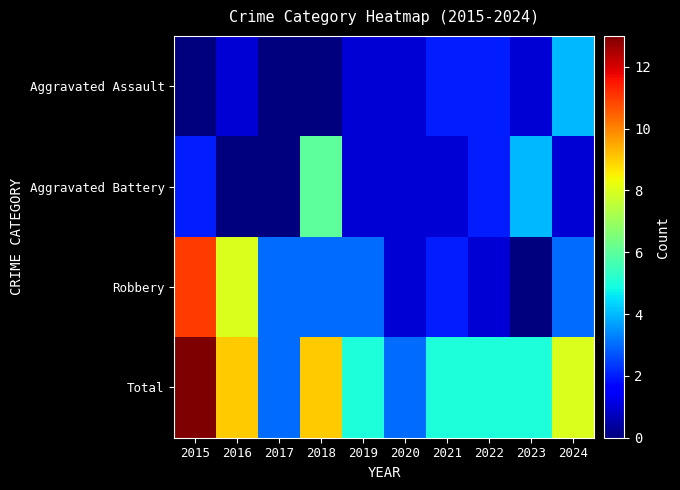

Which has a higher value, 2024 or 2016?

2024